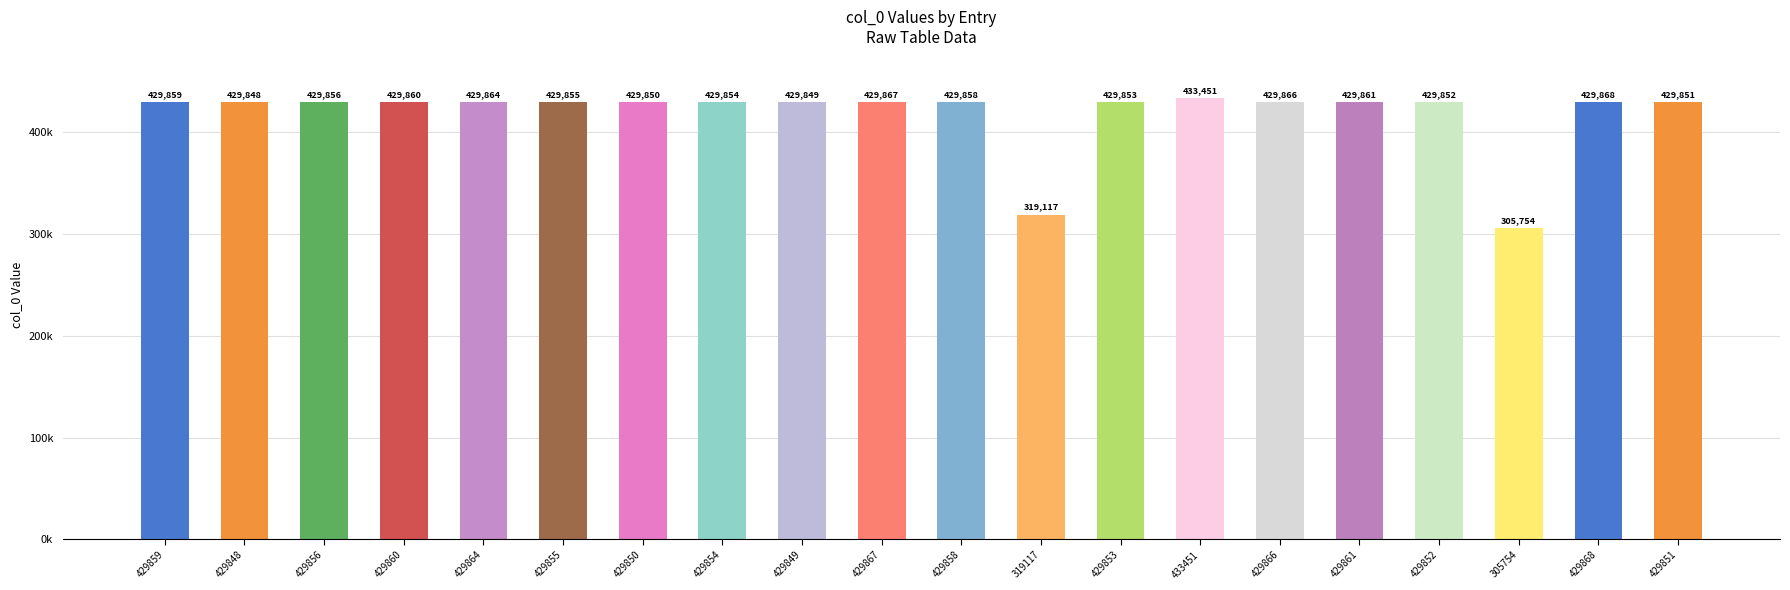

What is the value of the 13th bar from the left?

429853